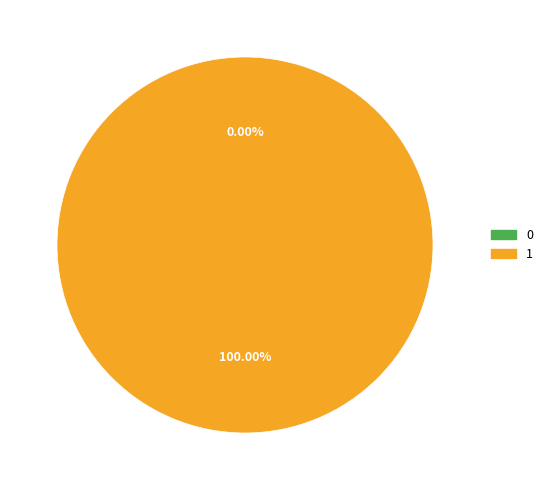

Between 0 and 1, which is larger?

1